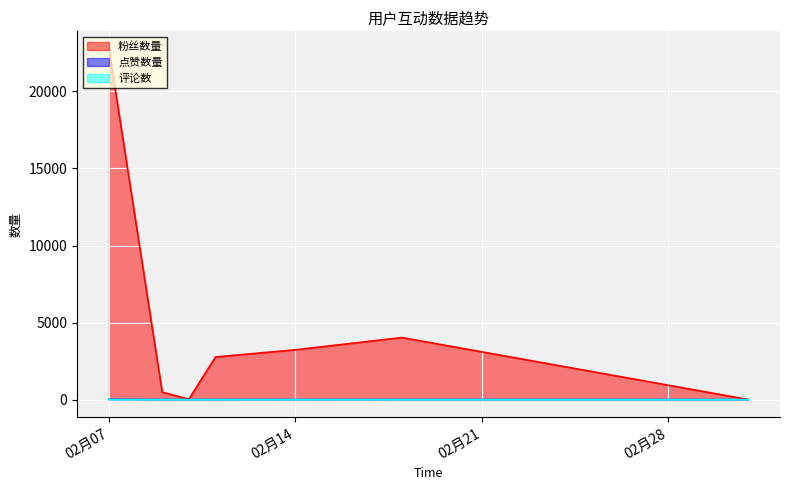

The value of 粉丝数量 at 2023-02-09 is 224. True or false?

True